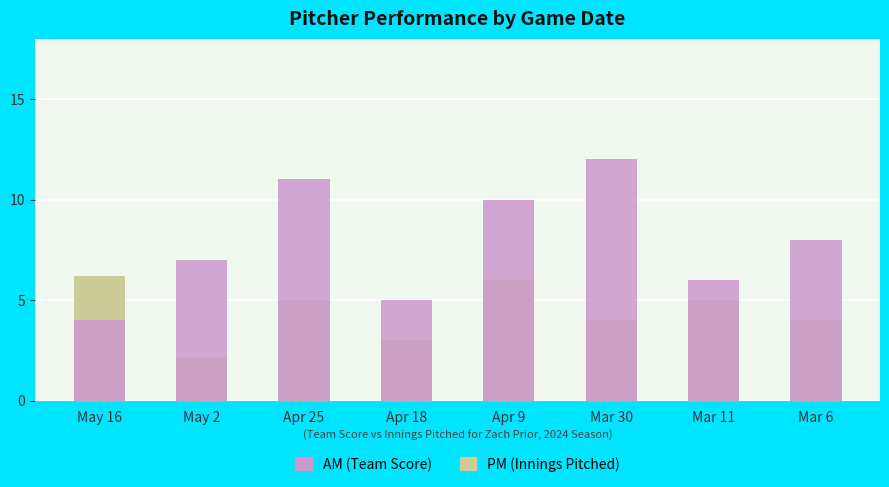

Reading right to left, list all the values displayed in this chart.

PM: 4.0	5.0	4.0	6.0	3.0	5.0	2.1	6.2
AM: 8.0	6.0	12.0	10.0	5.0	11.0	7.0	4.0